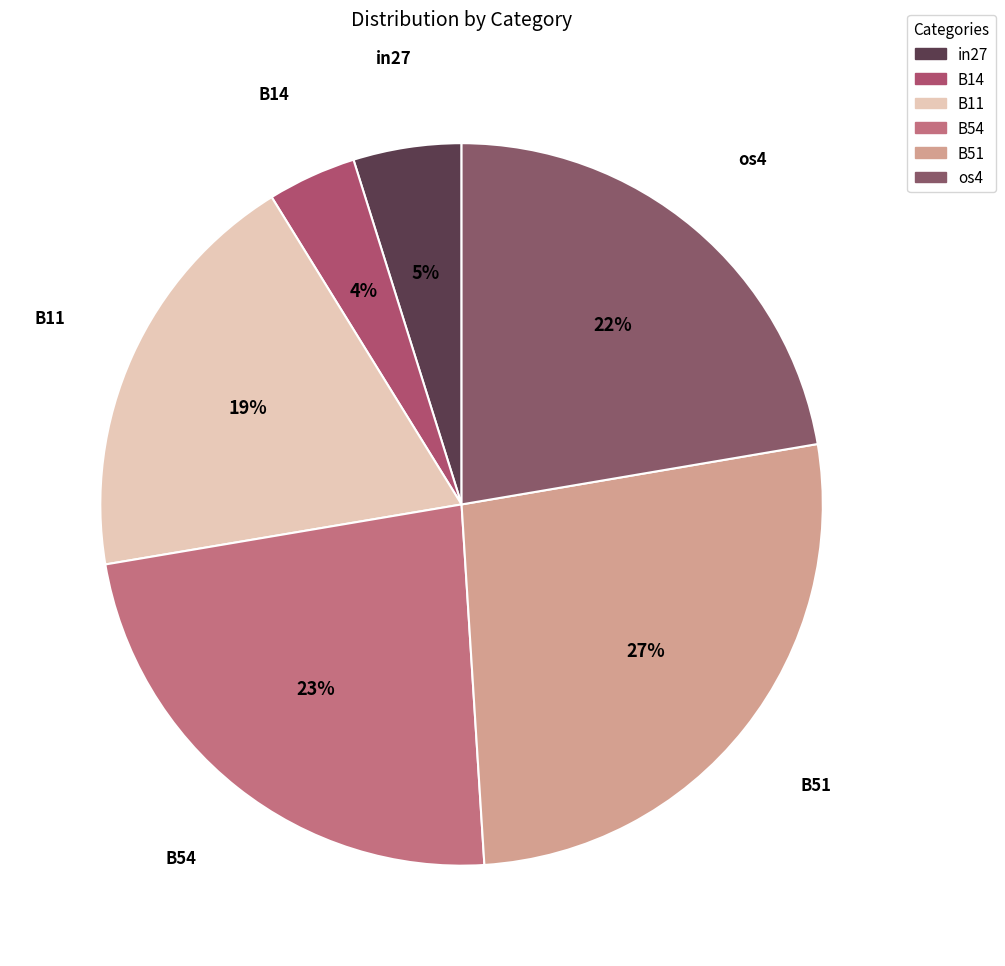

Is there any slice that represents more than half of the pie?

No